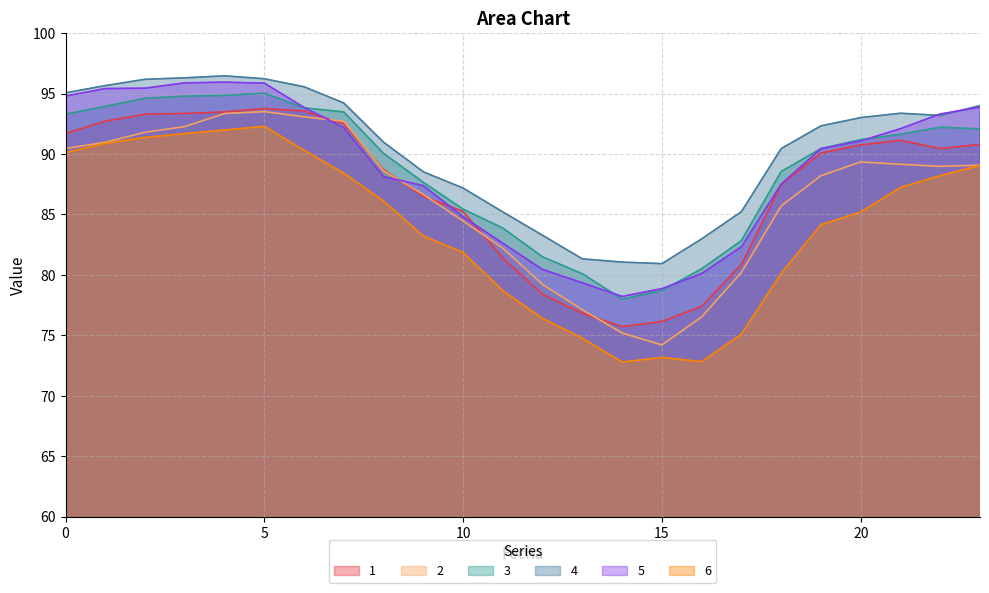

How many lines are shown in the chart?

6